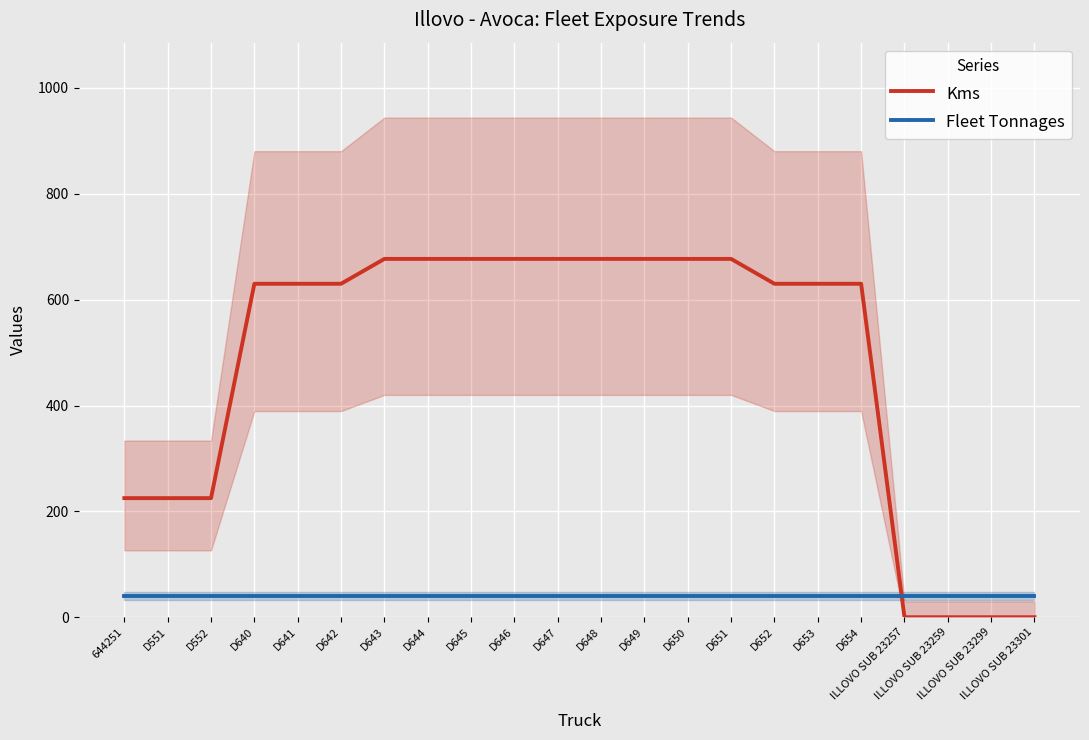

The Fleet Tonnages series shows 25 at D645. True or false?

False